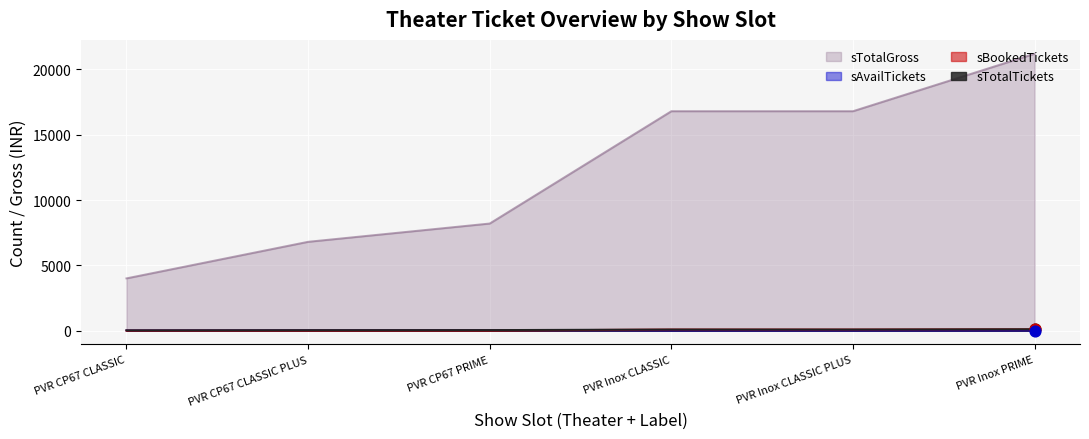

At how many categories does at least one series exceed 15369?

3